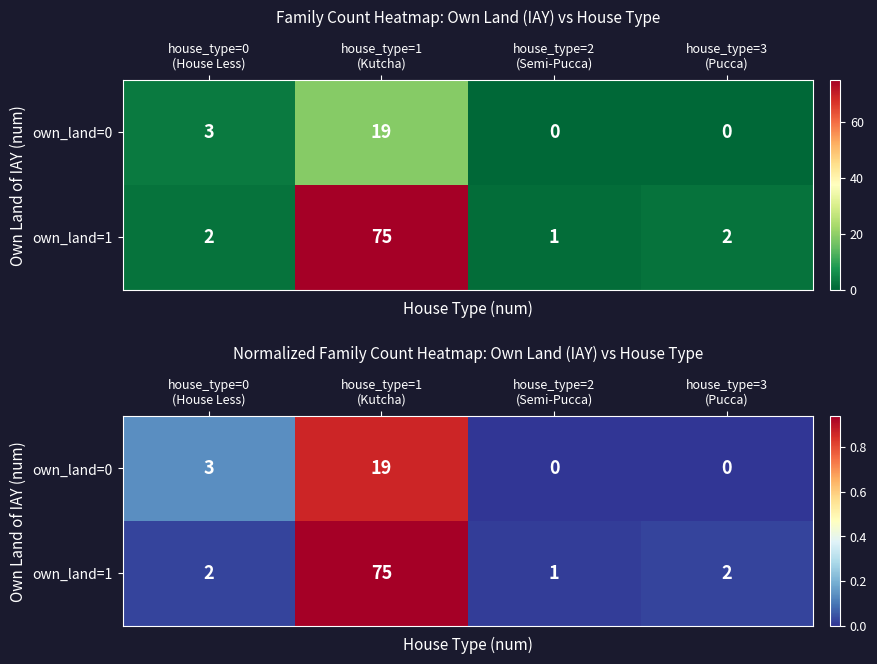

Between house_type=0
(House Less) and house_type=1
(Kutcha), which is larger?

house_type=1
(Kutcha)